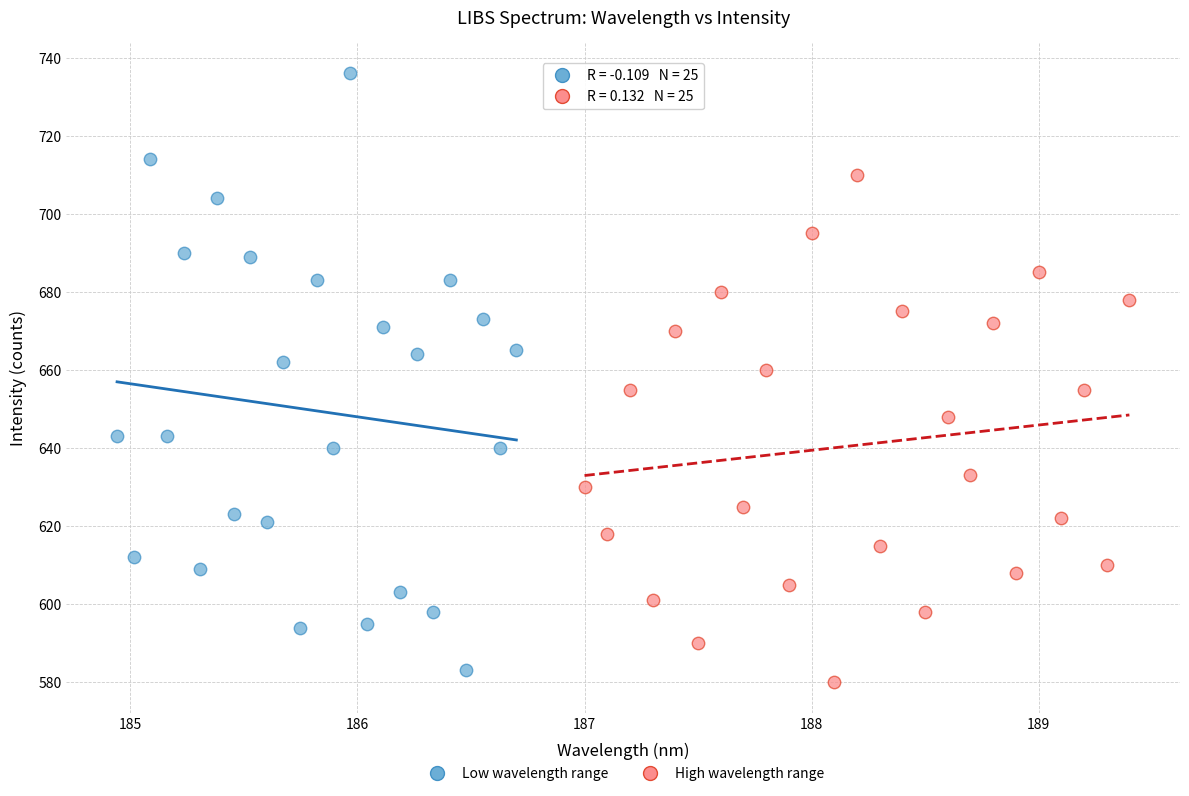

Which series contains the highest Y value?

Low wavelength range